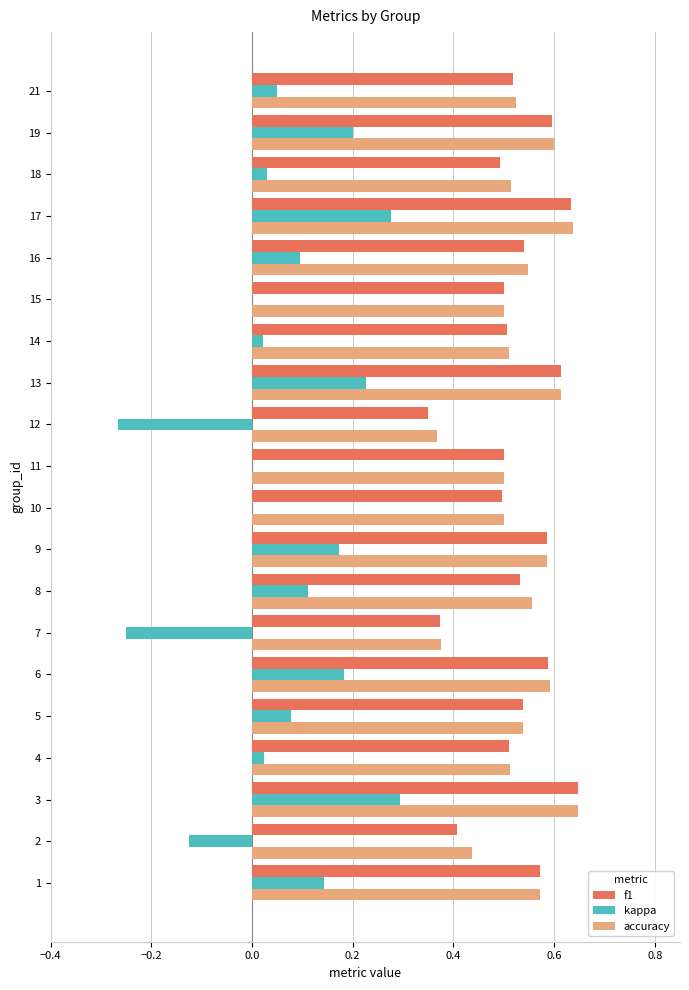

Is the value of kappa at 13 greater than the value of accuracy at 18?

No